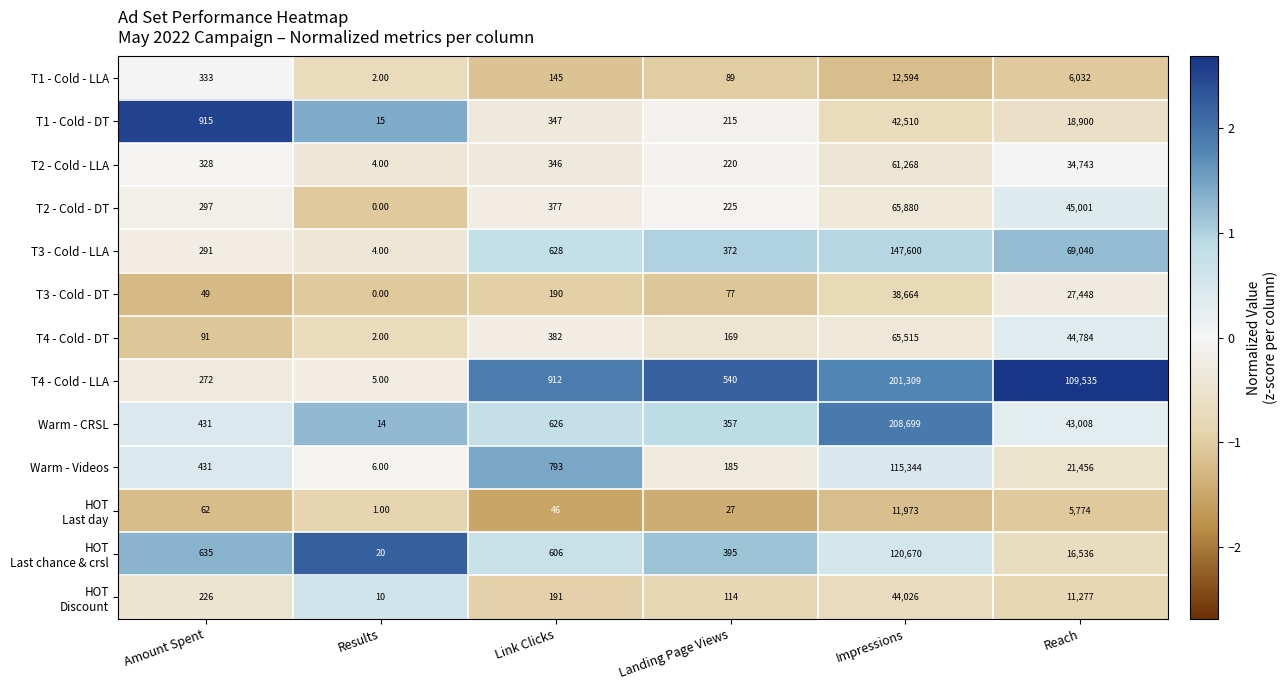

Count the number of categories in the chart.

6